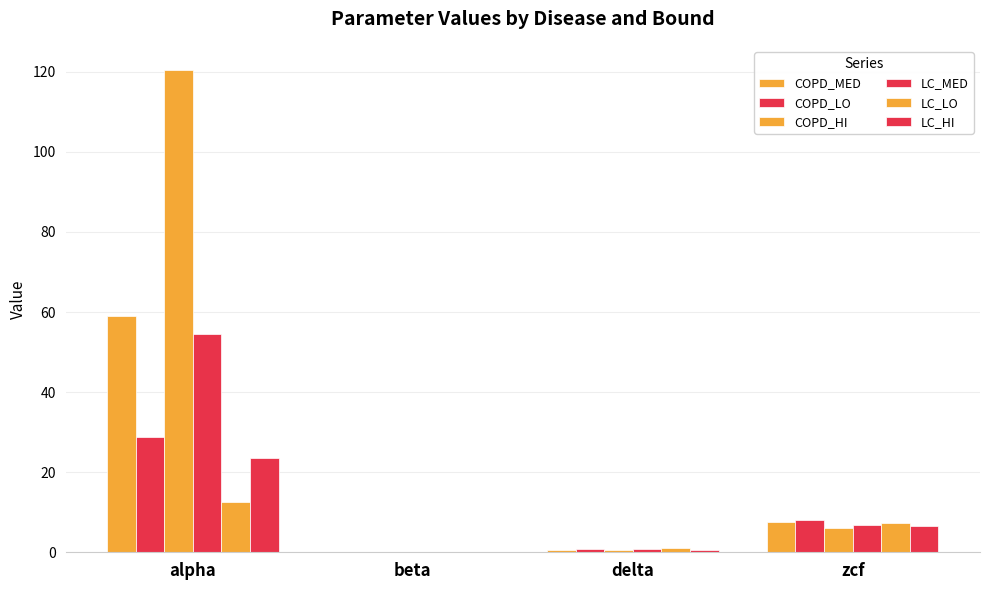

Between zcf and beta, which is larger?

zcf